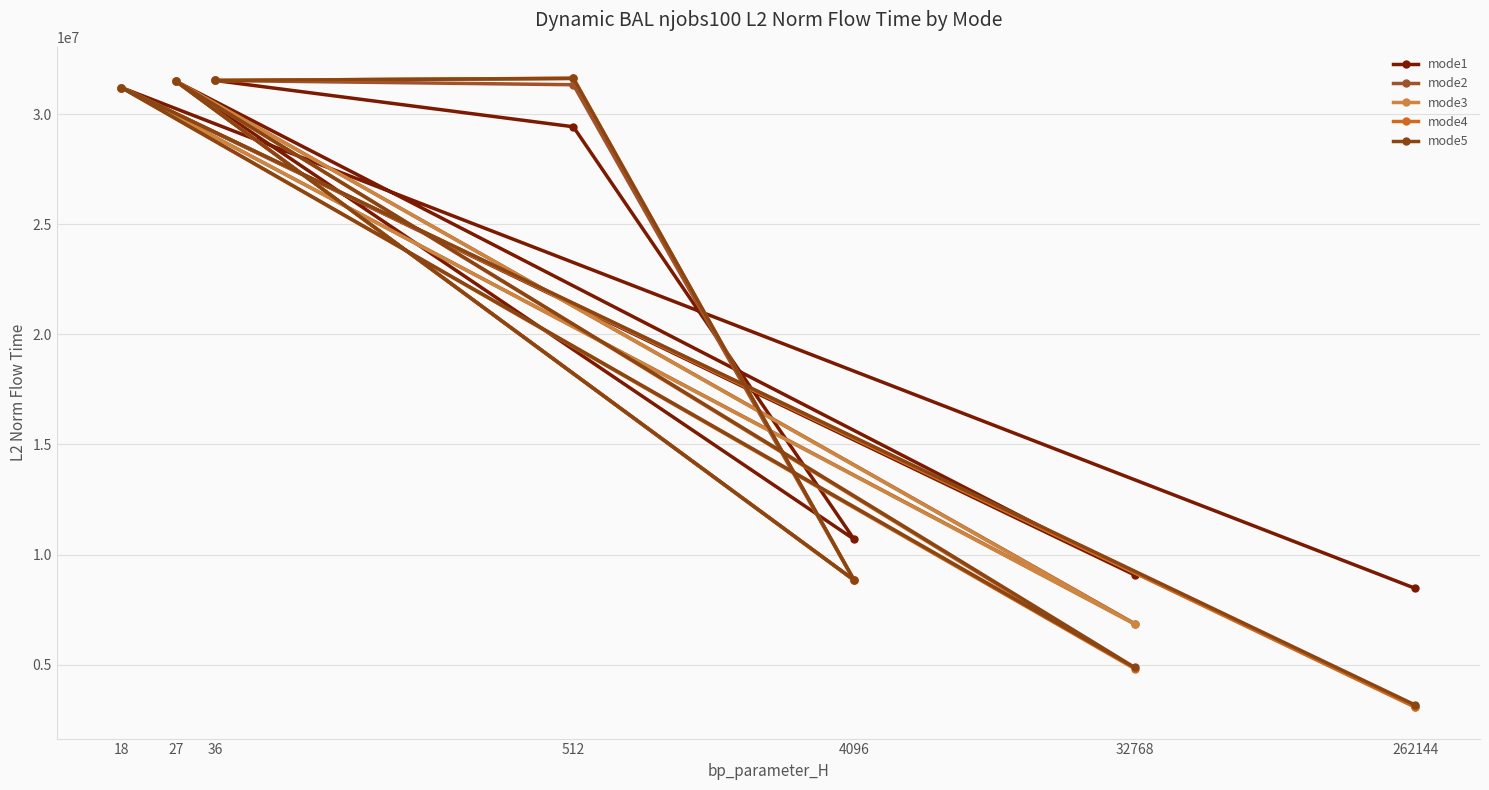

Reading left to right, what are all the values shown in this chart?

mode1: 36=31532067.4	512=29429023.7	4096=10695970.7	27=31490393.6	32768=9072383.0	18=31208851.3	262144=8462839.0
mode2: 36=31532067.4	512=31338354.0	4096=8833063.9	27=31490393.6	32768=6861190.2	18=31208851.3	262144=3119982.6
mode3: 36=31532067.4	512=31631780.5	4096=8836485.9	27=31490393.6	32768=6837870.1	18=31208851.3	262144=3070241.7
mode4: 36=31532067.4	512=31631780.5	4096=8840700.0	27=31490393.6	32768=4816699.8	18=31208851.3	262144=3068981.4
mode5: 36=31532067.4	512=31623467.2	4096=8843461.4	27=31490393.6	32768=4873159.6	18=31208851.3	262144=3162180.3